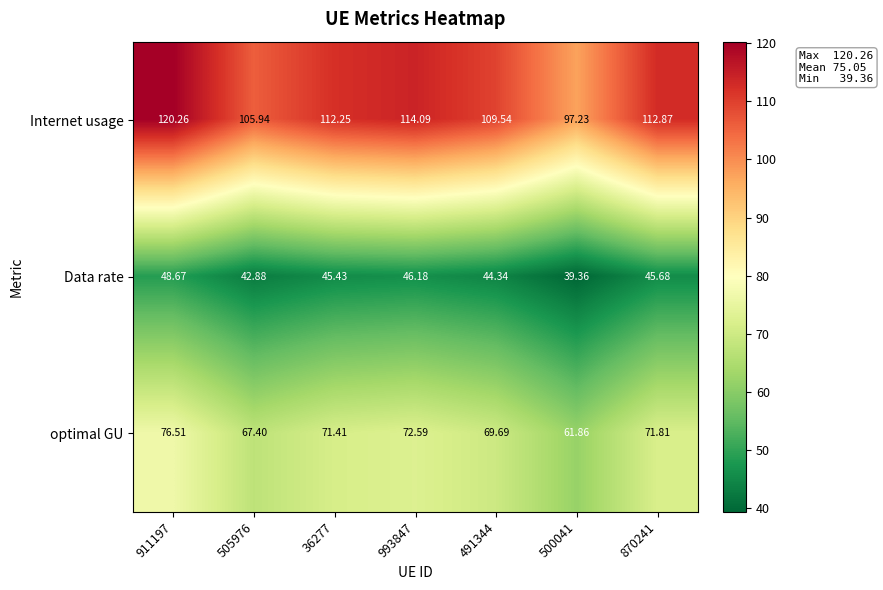

Which series changed the most between 911197 and 870241?

Internet usage